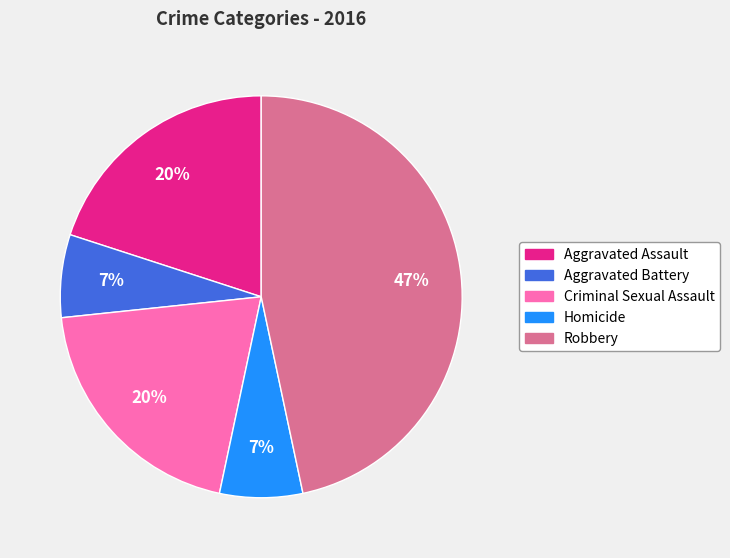

Is Criminal Sexual Assault the majority of the pie?

No